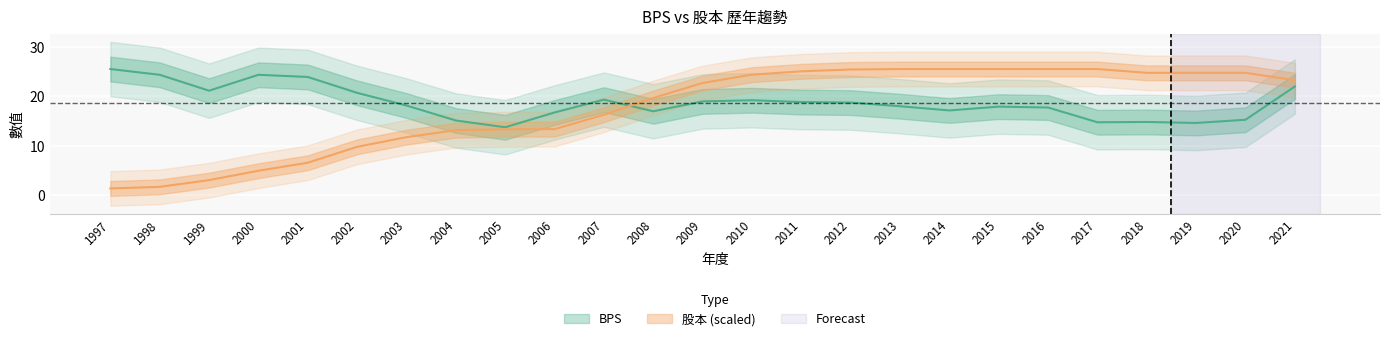

What is the spread (max minus min) of values at 2010?

5.2